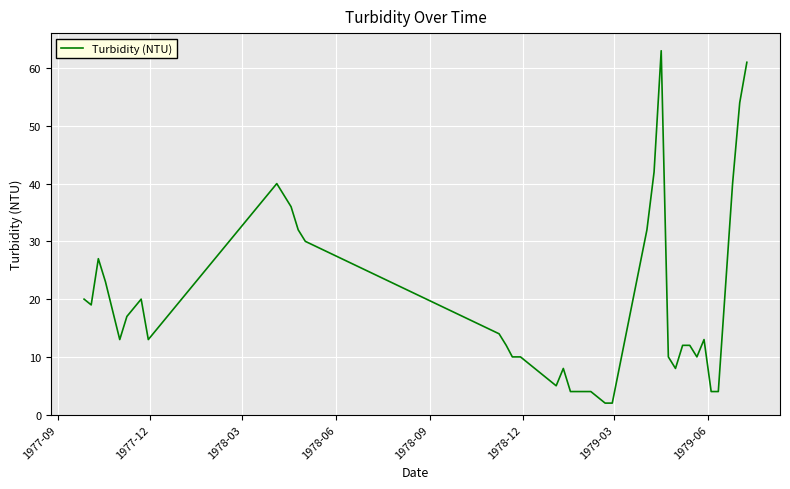

What is the smallest value displayed?

2